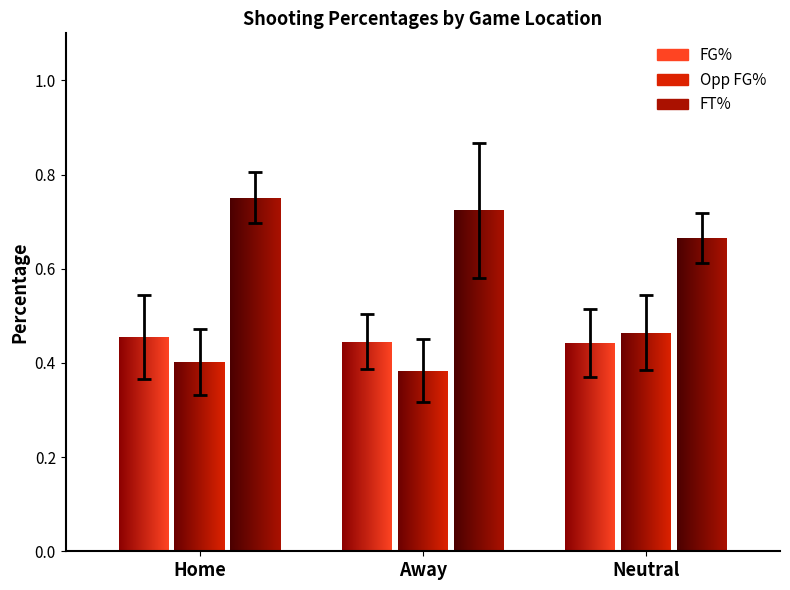

What is the average value of the Opp_FG_Pct series?

0.4